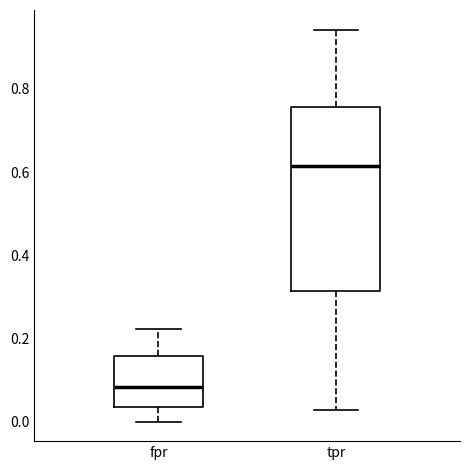

Reading left to right, transcribe this box plot: for each box, give where its median line is, the range the box spans, and where its two whiskers end, as read against the y-axis. The values are not printed on the chart, so give them approximately, as read against the axis.

fpr: median 0.08, box 0.04 to 0.16, whiskers 0.00 to 0.22
tpr: median 0.62, box 0.32 to 0.76, whiskers 0.02 to 0.94